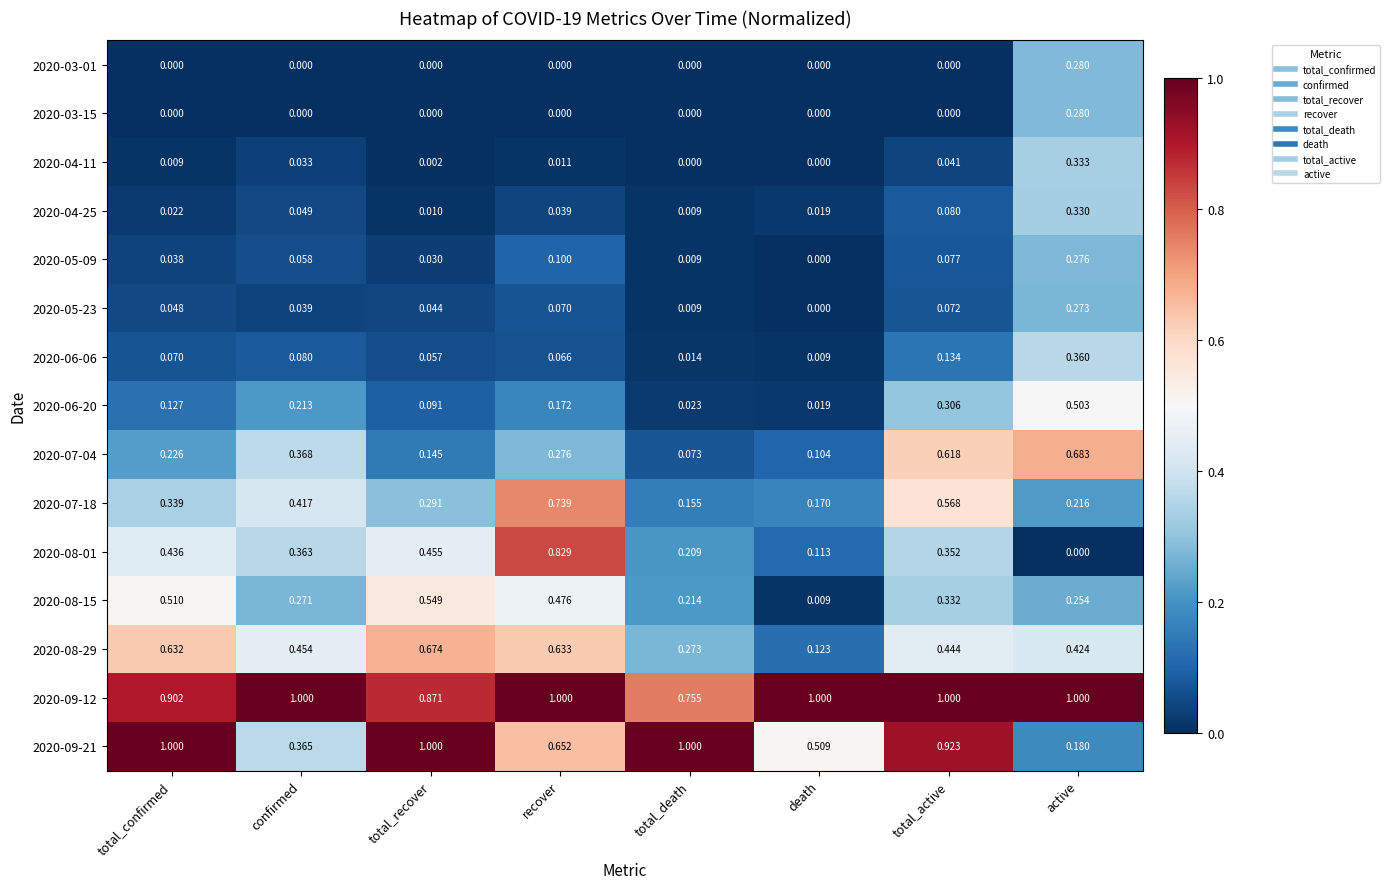

At which label is 2020-04-25 closest to 0?

total_death